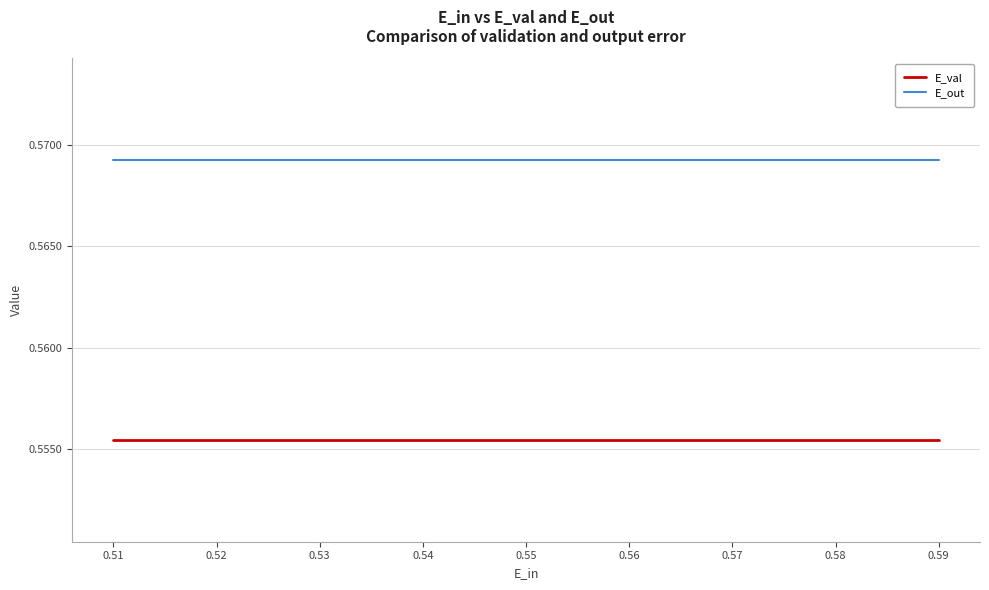

What is the sum of all E_val values?

2.8